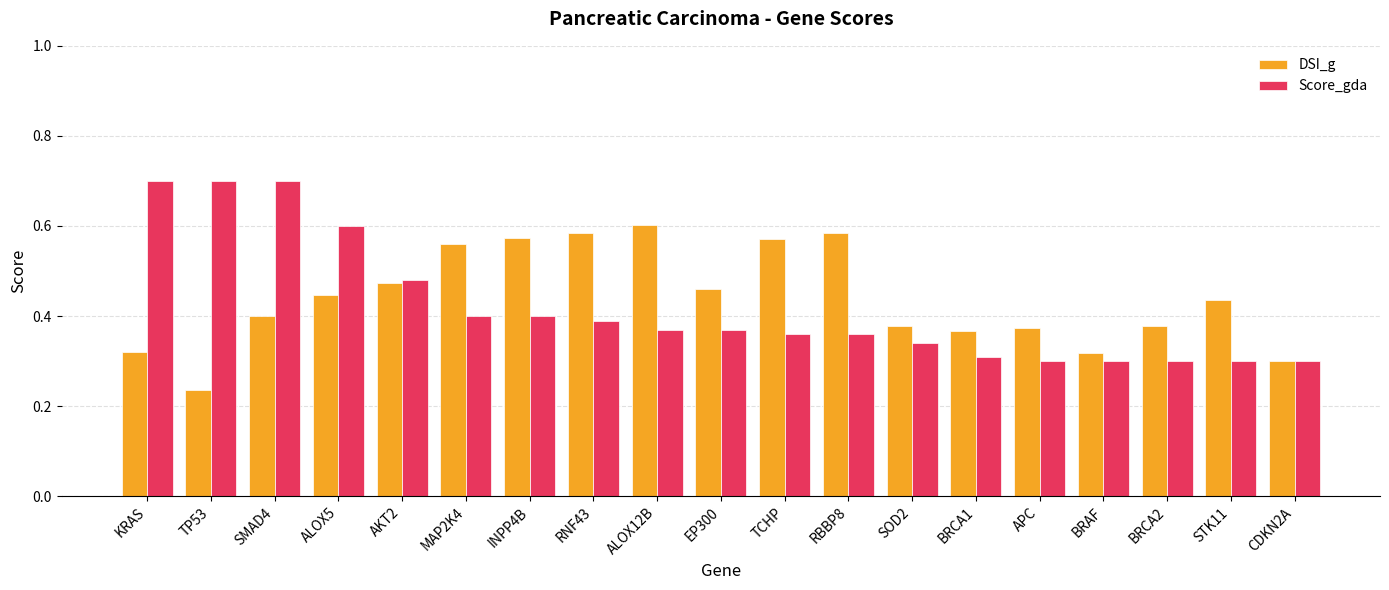

Is the value of DSI_g at ALOX5 greater than the value of Score_gda at ALOX5?

No